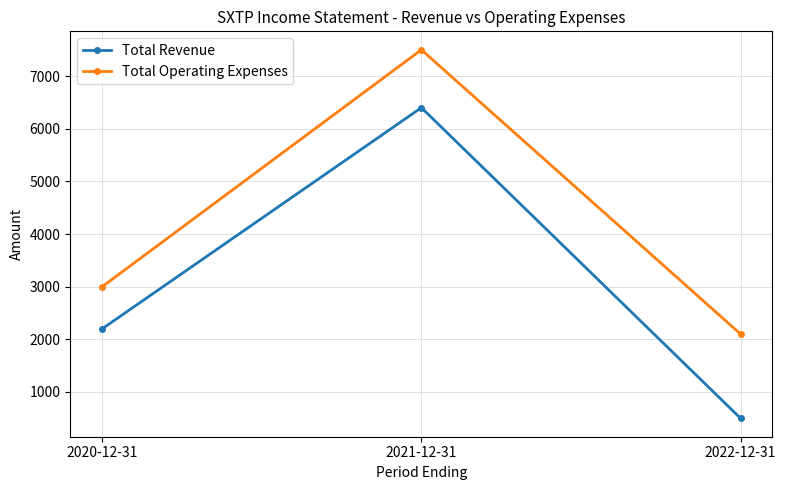

Read the Total Operating Expenses value at 2020-12-31, to the nearest 50.

3000